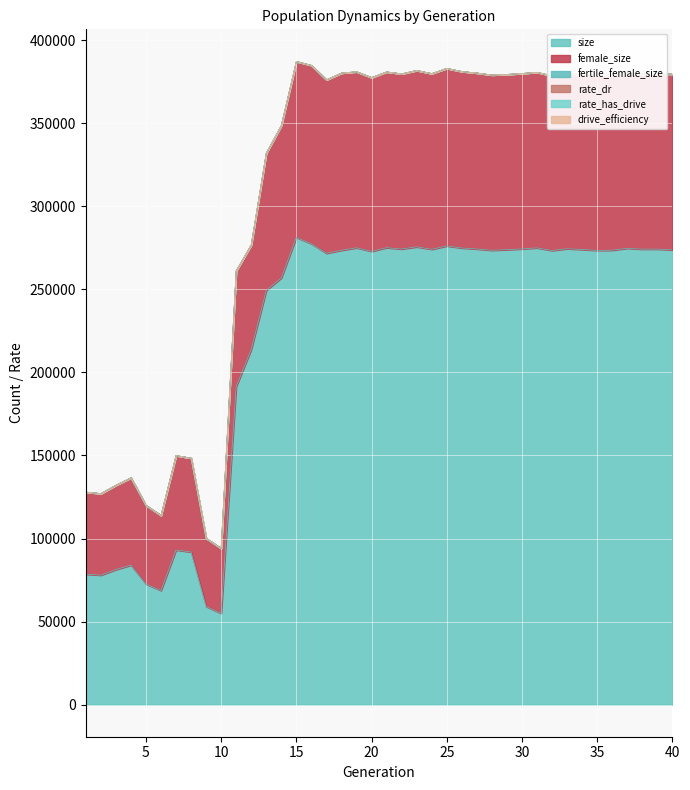

In rate_has_drive, how many points are lower than both neighbors (excluding endpoints)?

8